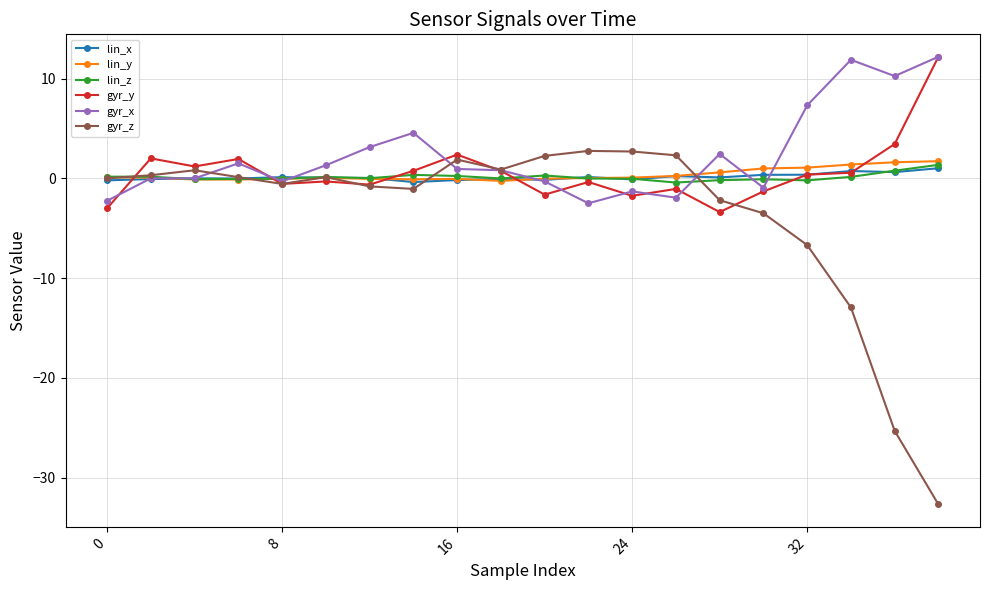

True or false: lin_x has more than 0 interior local peaks.

True